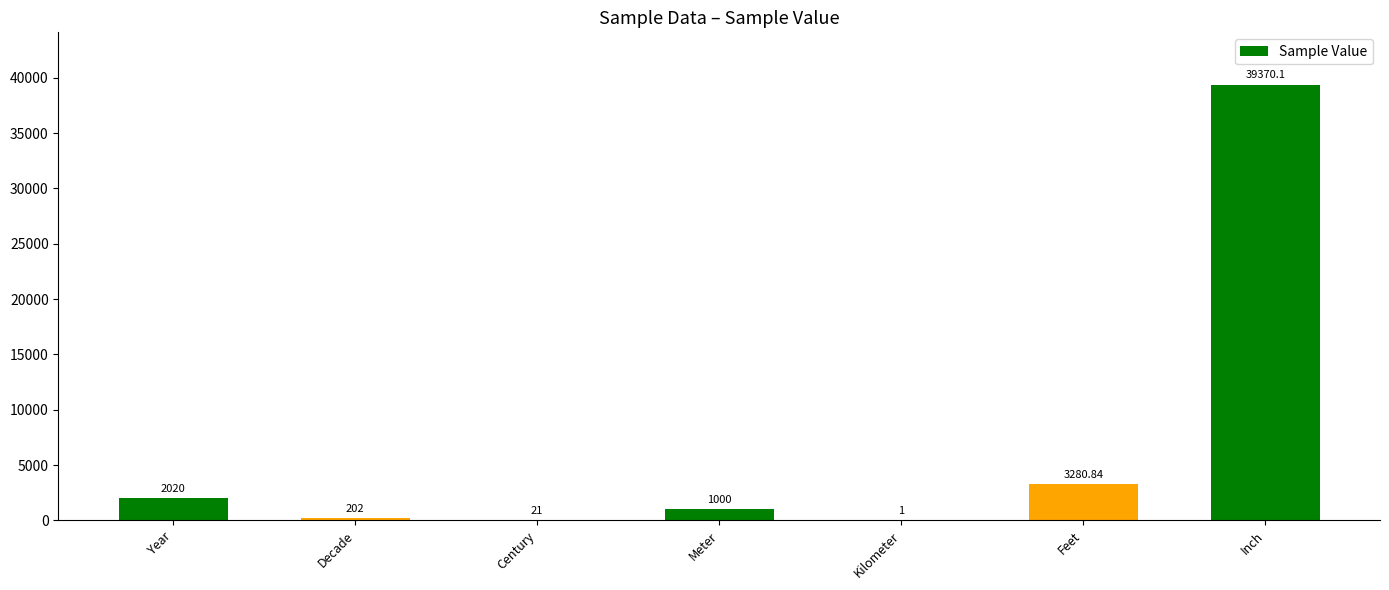

What is the sum of the values at Meter and Century?

1021.0